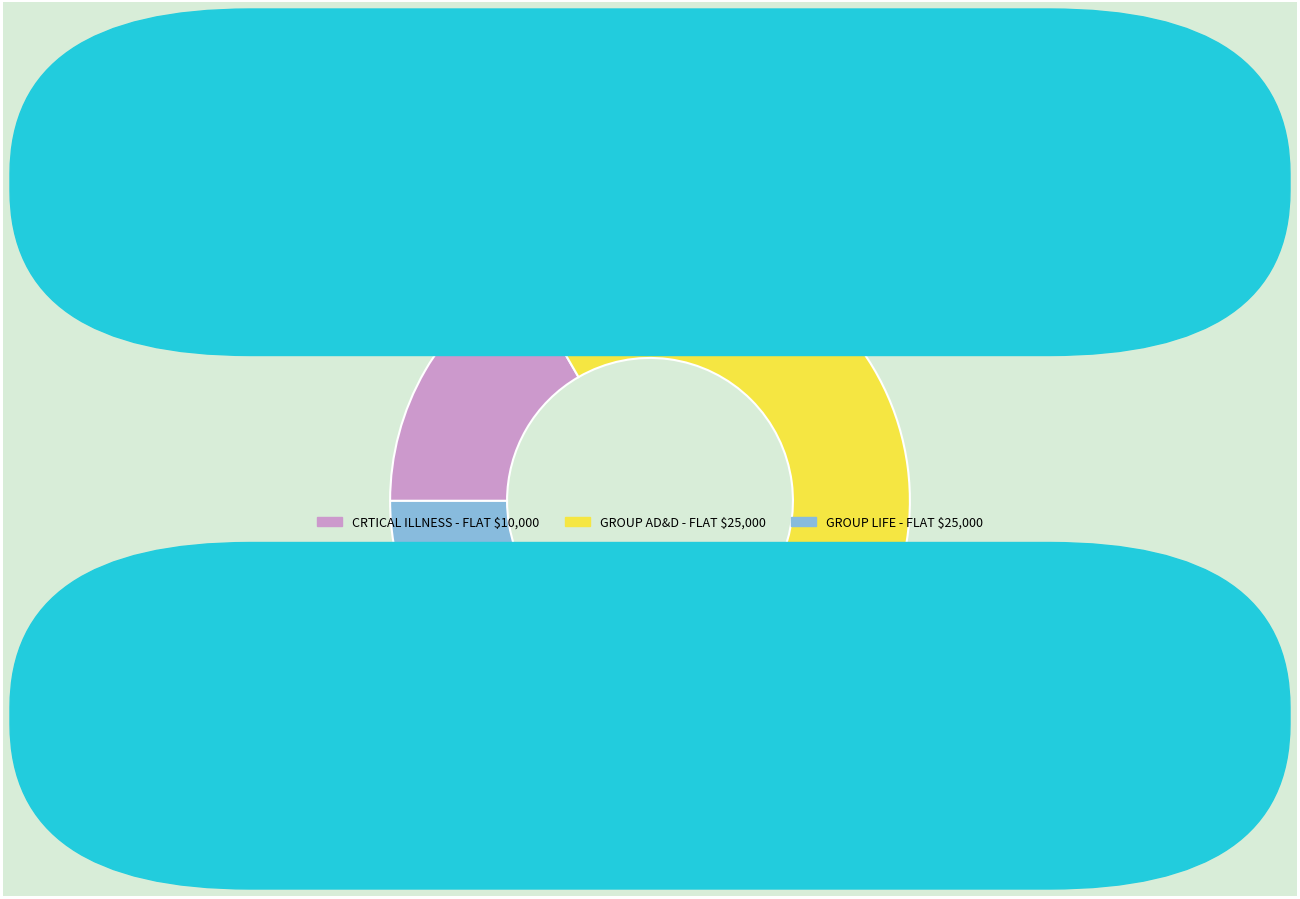

Is it true that GROUP AD&D - FLAT $25,000 is 33% of the pie?

False